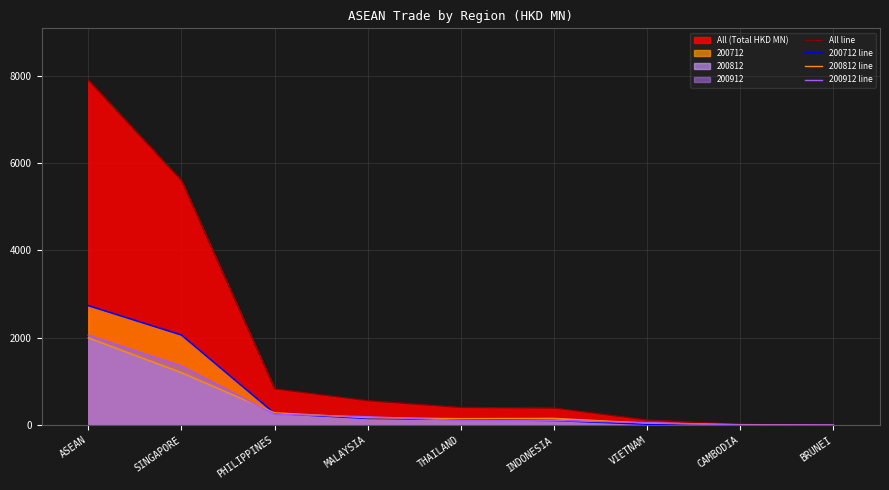

Reading left to right, transcribe all the data shown in this chart.

All line: 7905.1	5601.6	828.3	556.5	401.9	388.6	115.3	12.0	1.1
200712 line: 2736.2	2063.0	267.6	152.3	129.2	104.8	18.2	0.9	0.3
200812 line: 1998.1	1200.8	280.4	166.8	145.6	151.9	43.4	8.9	0.3
200912 line: 2059.8	1353.0	248.5	190.1	108.4	104.0	53.3	2.2	0.4